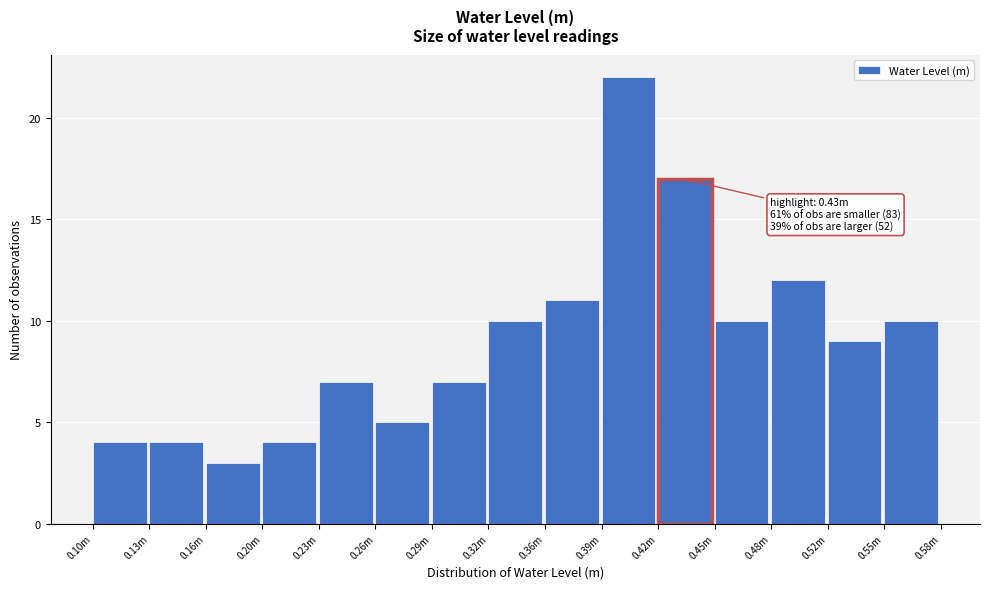

Reading left to right, what are all the values shown in this chart?

0.10m=4	0.13m=4	0.16m=3	0.20m=4	0.23m=7	0.26m=5	0.29m=7	0.32m=10	0.36m=11	0.39m=22	0.42m=17	0.45m=10	0.48m=12	0.52m=9	0.55m=10